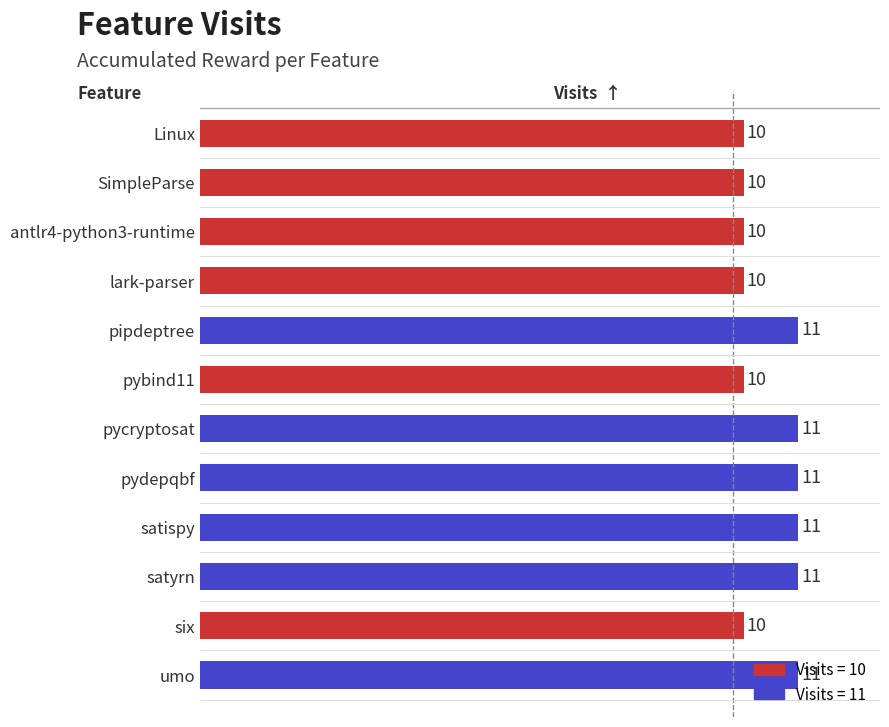

What is the change in value from antlr4-python3-runtime to satispy?

+1